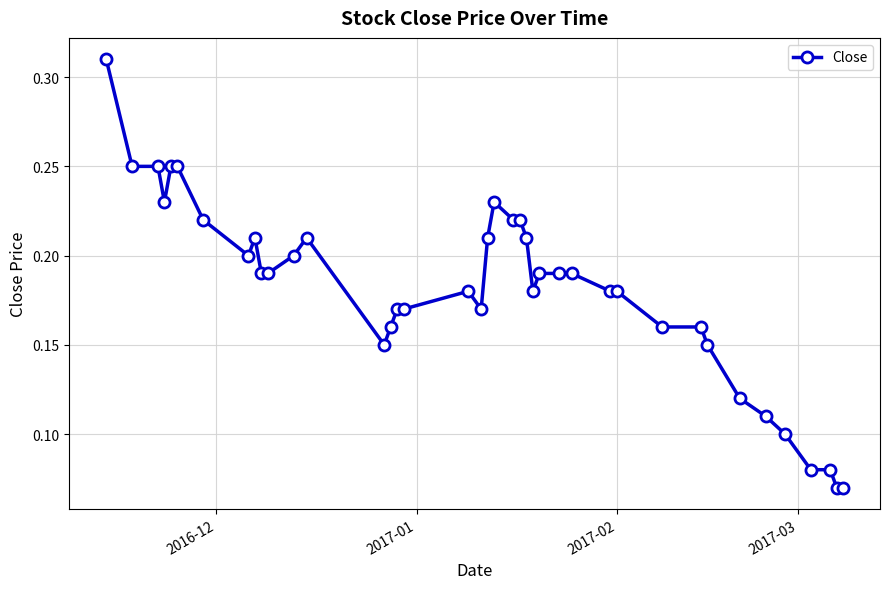

True or false: there are more than 0 points higher than both neighbors.

True